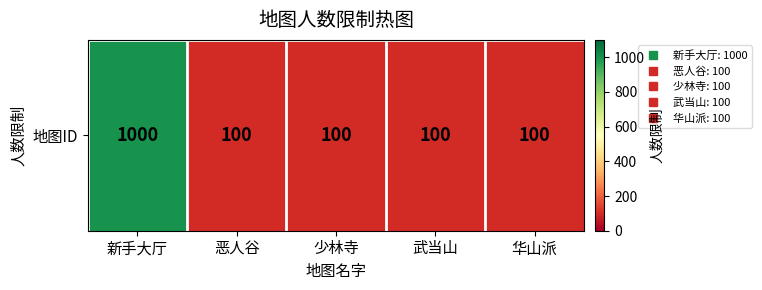

Is it true that the value at 恶人谷 is 100?

True